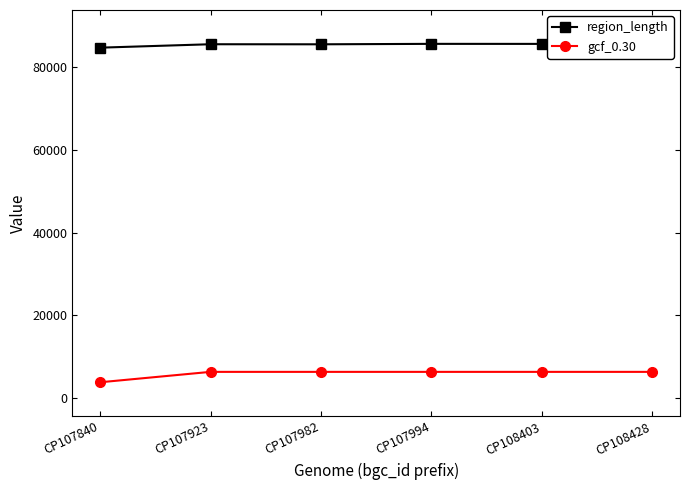

What is the spread (max minus min) of values at CP107840?

81063